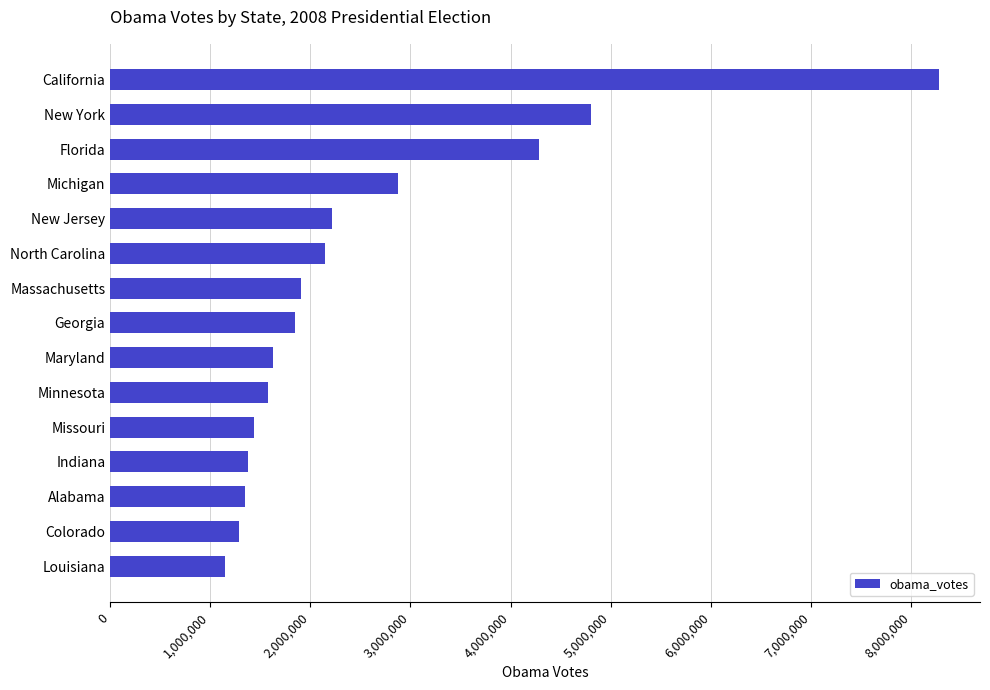

Approximately how many times larger is the value at North Carolina compared to New Jersey?

1.0